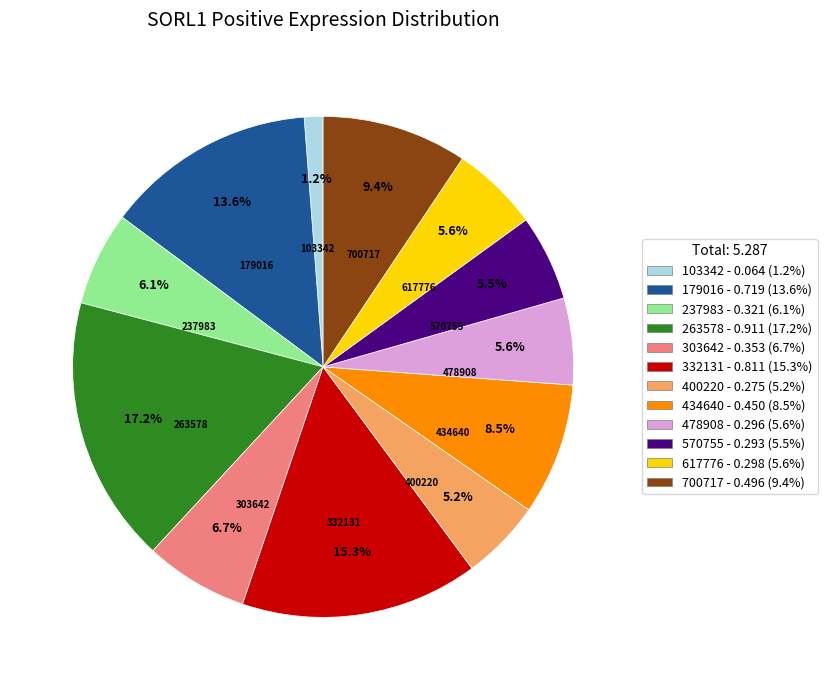

Count the number of slices in the pie.

12